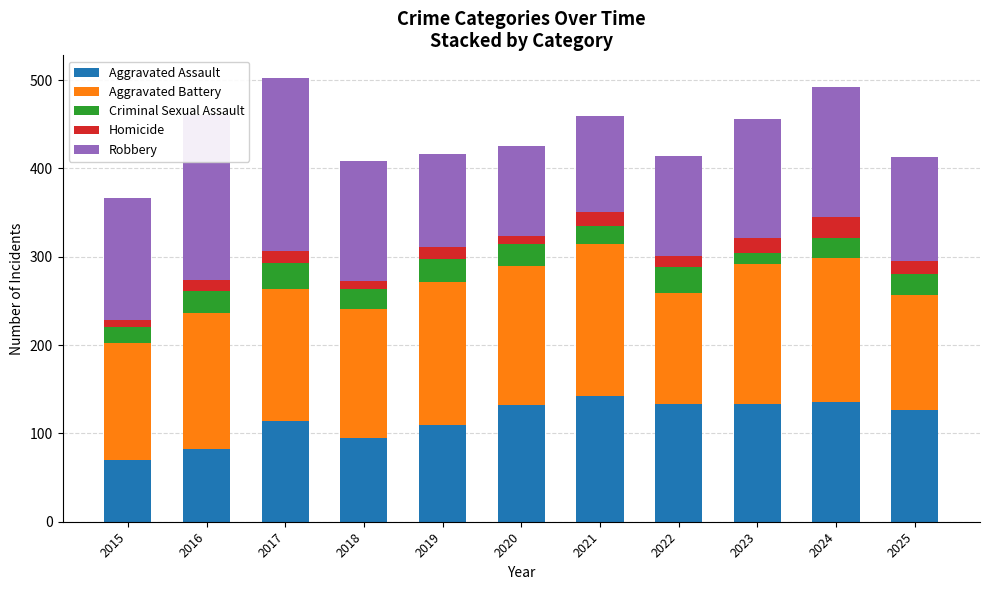

What is the minimum value for Aggravated Assault?

70